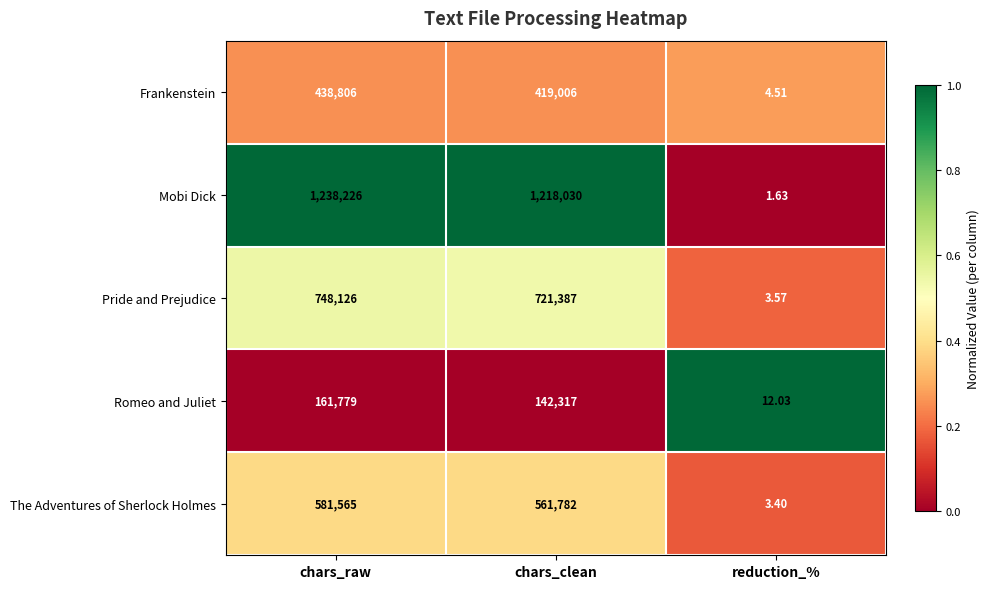

Which label corresponds to the largest value in the chart?

chars_raw